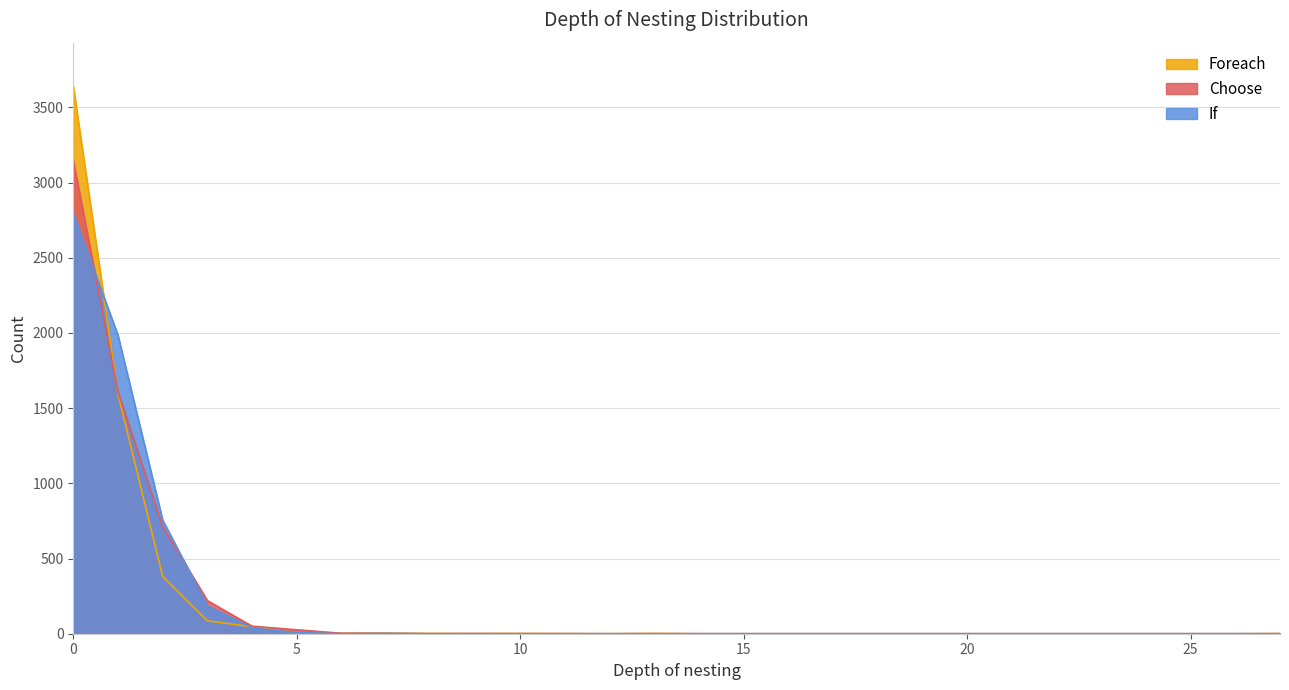

Reading left to right, transcribe all the data shown in this chart.

Foreach: 0=3639	1=1594	2=381	3=86	4=46	5=7	6=3	7=4	8=2	9=1	10=2	11=1	12=0	13=2	14=0	15=0	16=0	17=0	18=0	19=0	20=0	21=0	22=0	23=0	24=0	25=0	26=0	27=1
Choose: 0=3147	1=1608	2=713	3=220	4=50	5=26	6=3	7=1	8=0	9=1	10=0	11=0	12=0	13=0	14=0	15=0	16=0	17=0	18=0	19=0	20=0	21=0	22=0	23=0	24=0	25=0	26=0	27=0
If: 0=2795	1=1984	2=756	3=185	4=39	5=8	6=0	7=2	8=0	9=0	10=0	11=0	12=0	13=0	14=0	15=0	16=0	17=0	18=0	19=0	20=0	21=0	22=0	23=0	24=0	25=0	26=0	27=0